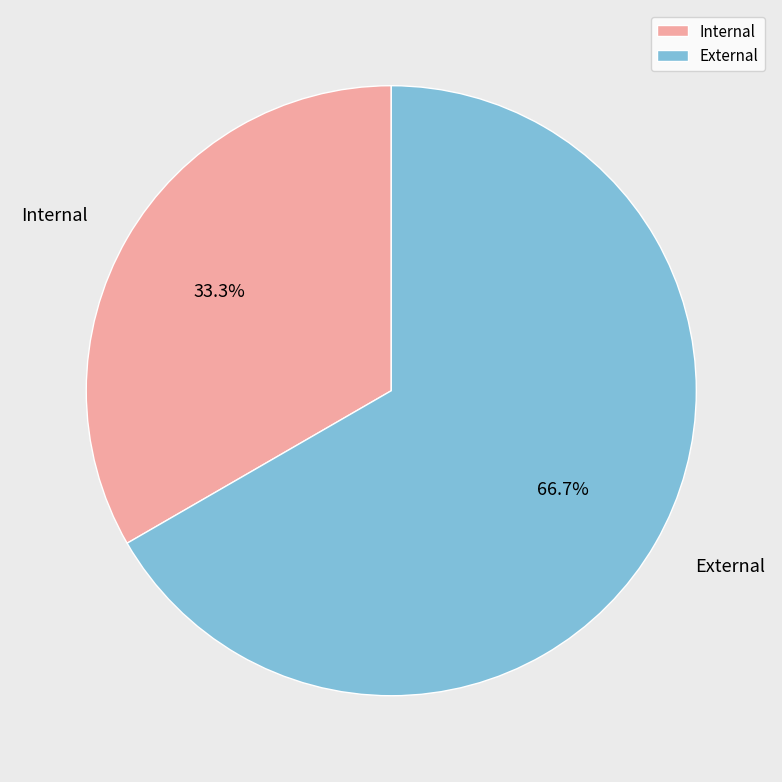

To the nearest percent, what is the difference between the Internal and External slice percentages?

33%